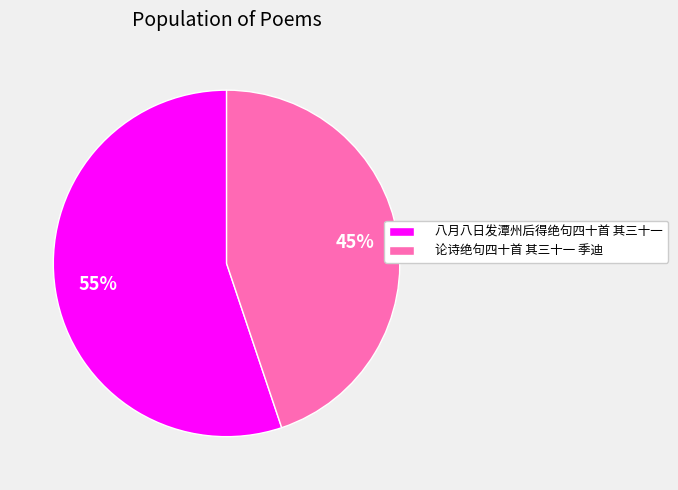

What is the ratio of the value at 论诗绝句四十首 其三十一 季迪 to the value at 八月八日发潭州后得绝句四十首 其三十一?

0.8